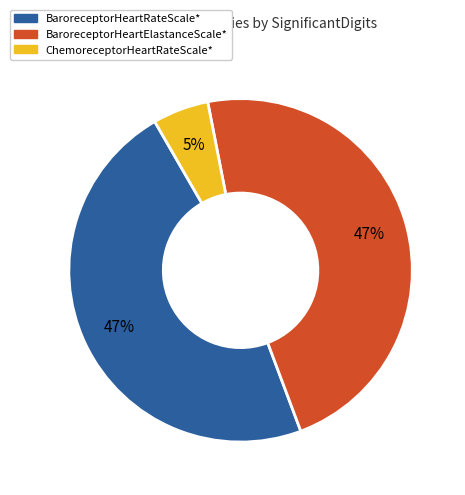

Does any single category account for the majority?

No